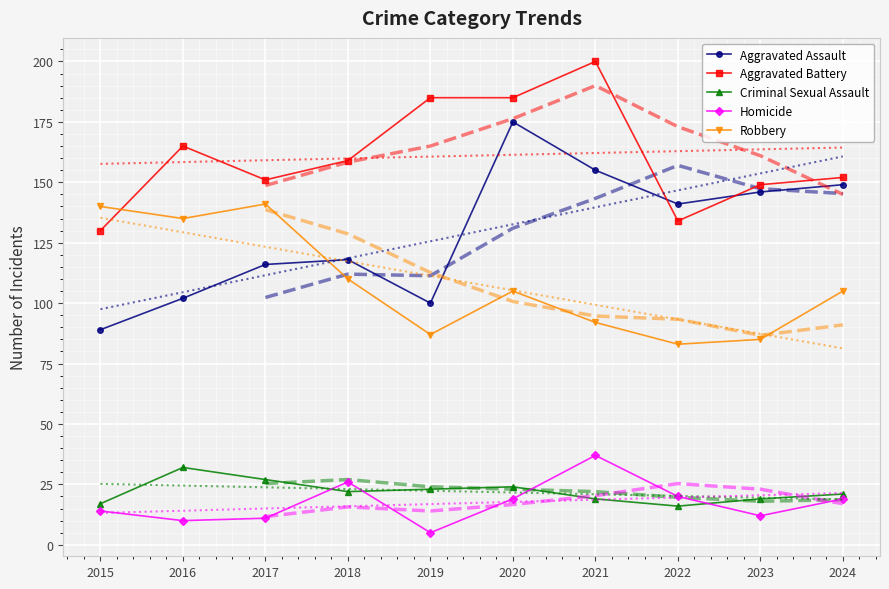

At which category is the sum across all series the highest?

2020